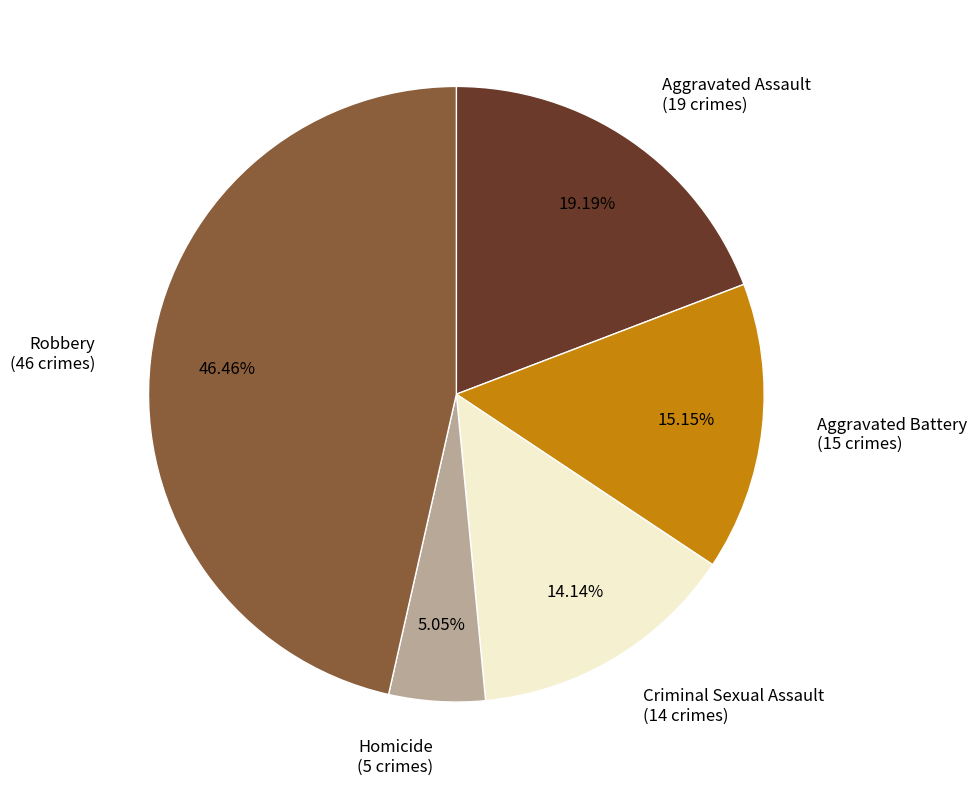

Which category has the biggest portion of the pie?

Robbery